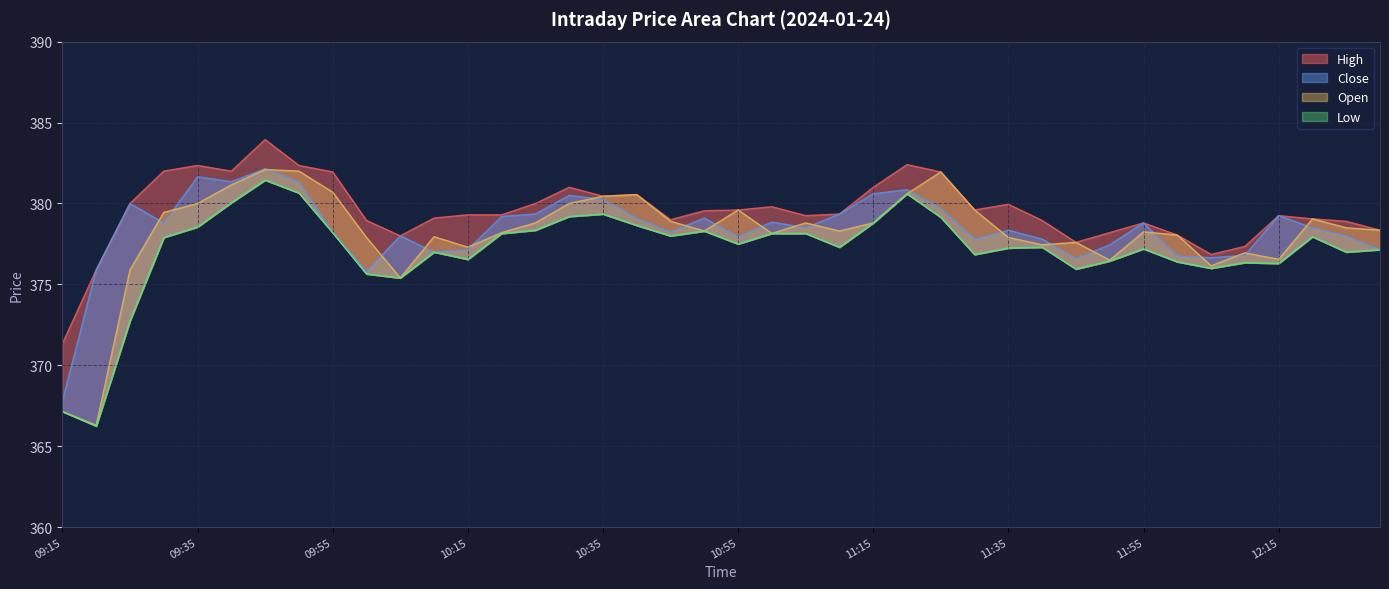

What is the total value across all series at 11:25?

1522.8